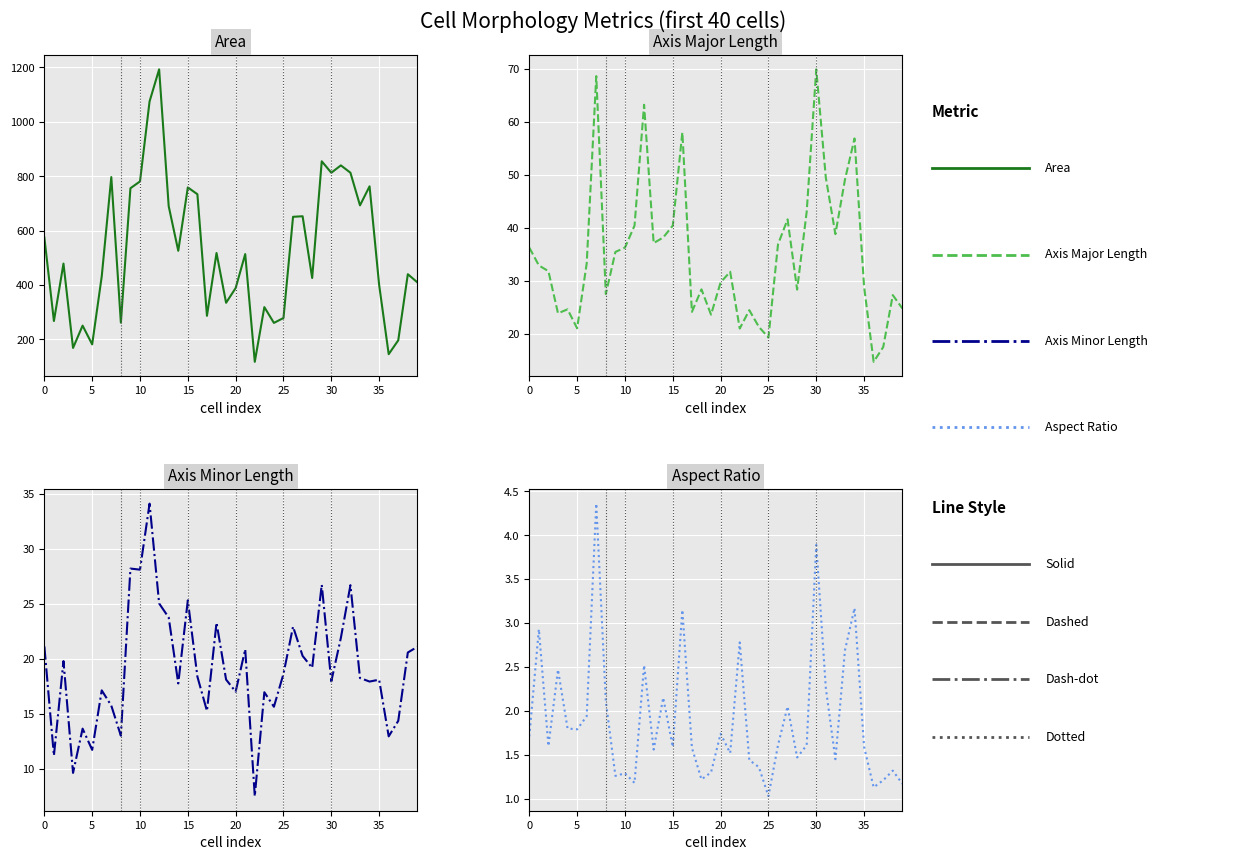

What is the difference between the highest and lowest values at 32?

811.5